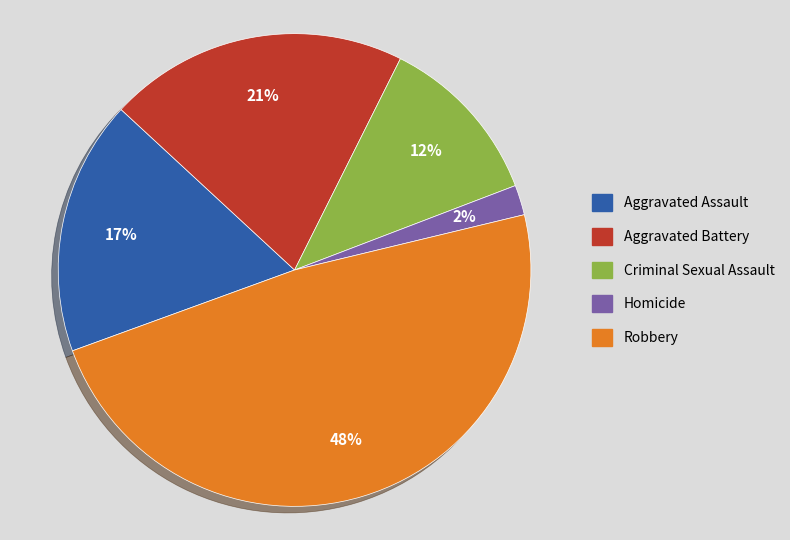

What percentage is the Aggravated Battery slice, to the nearest percent?

21%